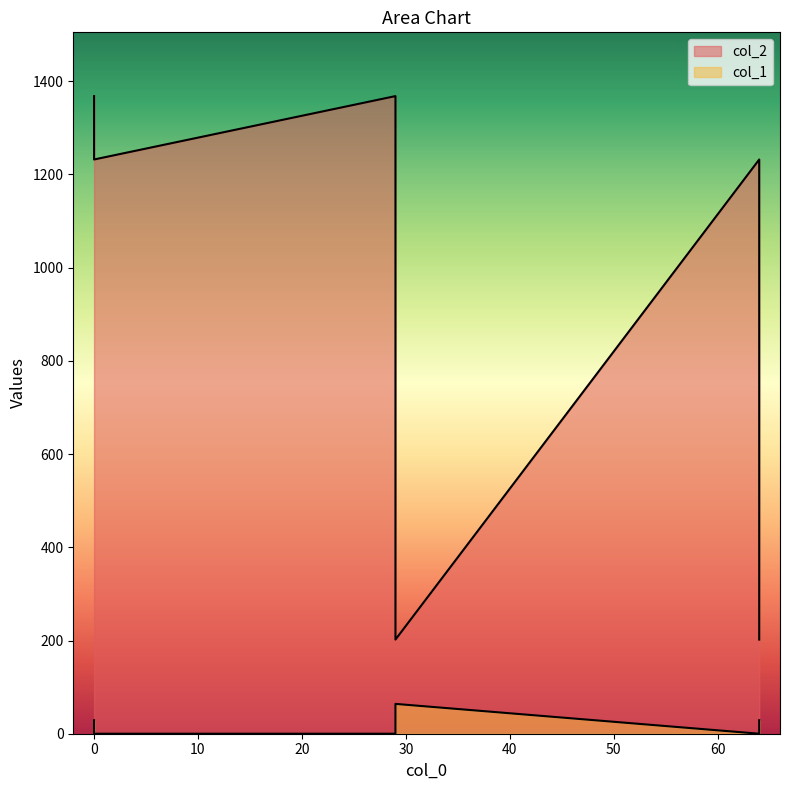

Reading left to right, list all the values displayed in this chart.

col_1: 29	0	64	0	0	29
col_2: 1368	1368	202	1232	1232	202